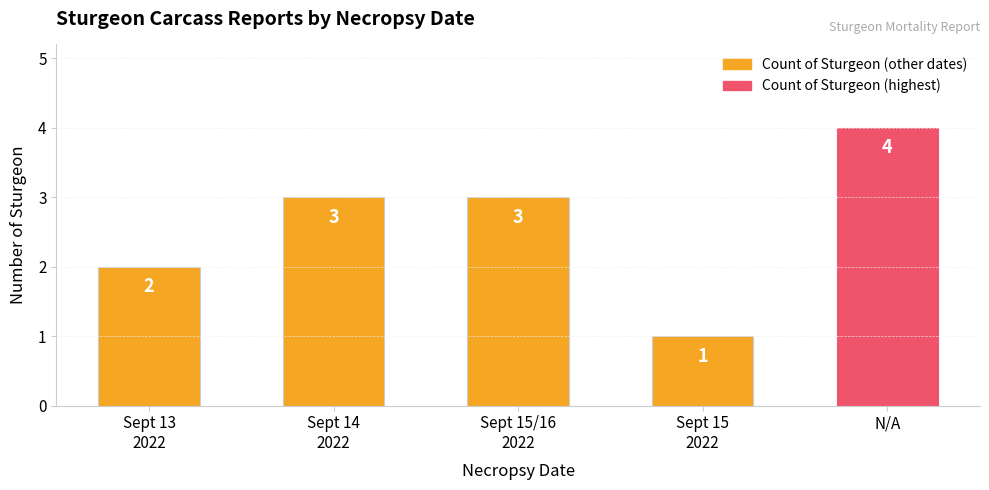

How many categories are shown in the chart?

5